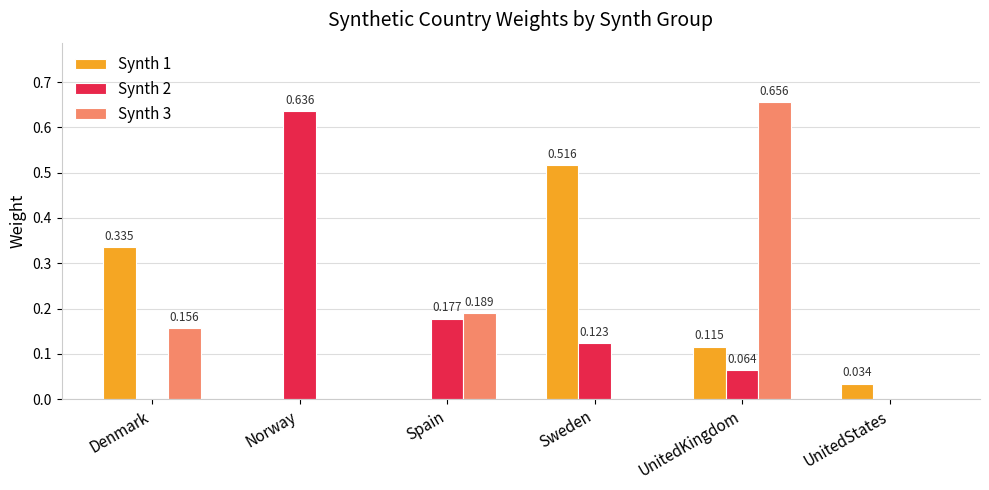

Between Spain and UnitedStates, which series saw the biggest shift?

Synth 3